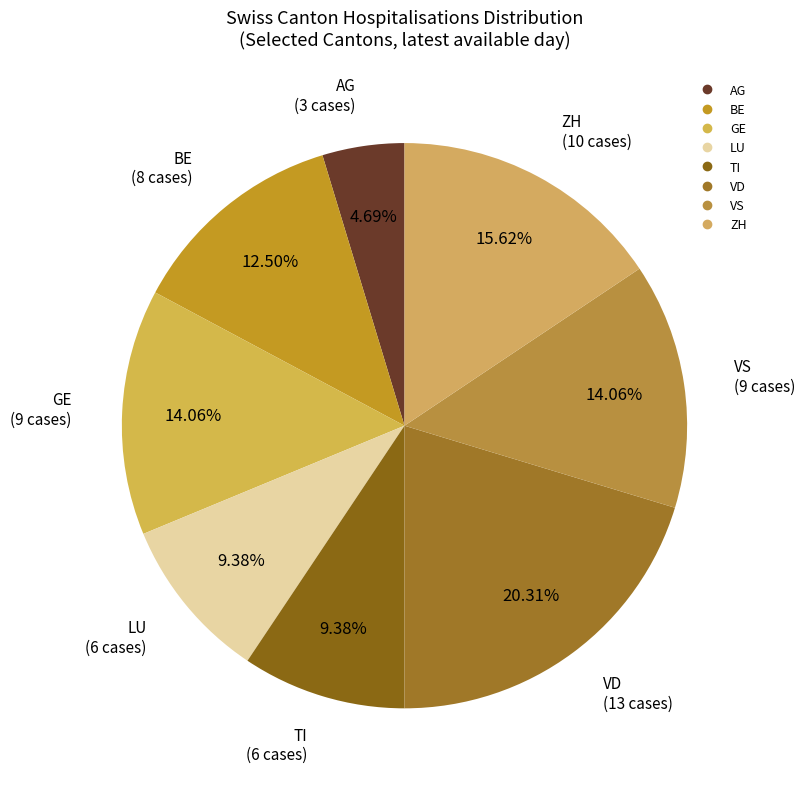

To the nearest percent, what percentage of the pie is AG?

5%